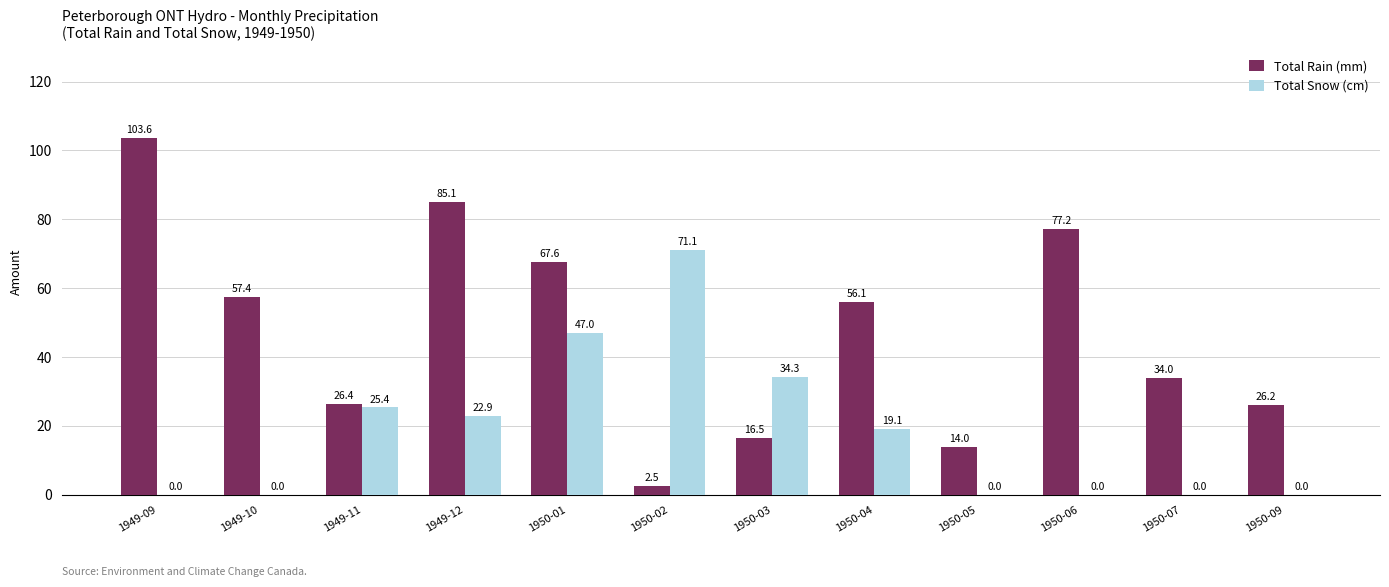

What is the sum of the Total Snow (cm) values at 1949-12 and 1950-04?

42.0